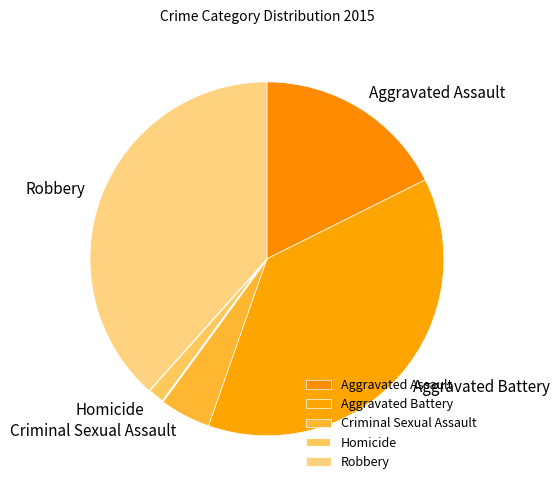

Count the number of slices in the pie.

5